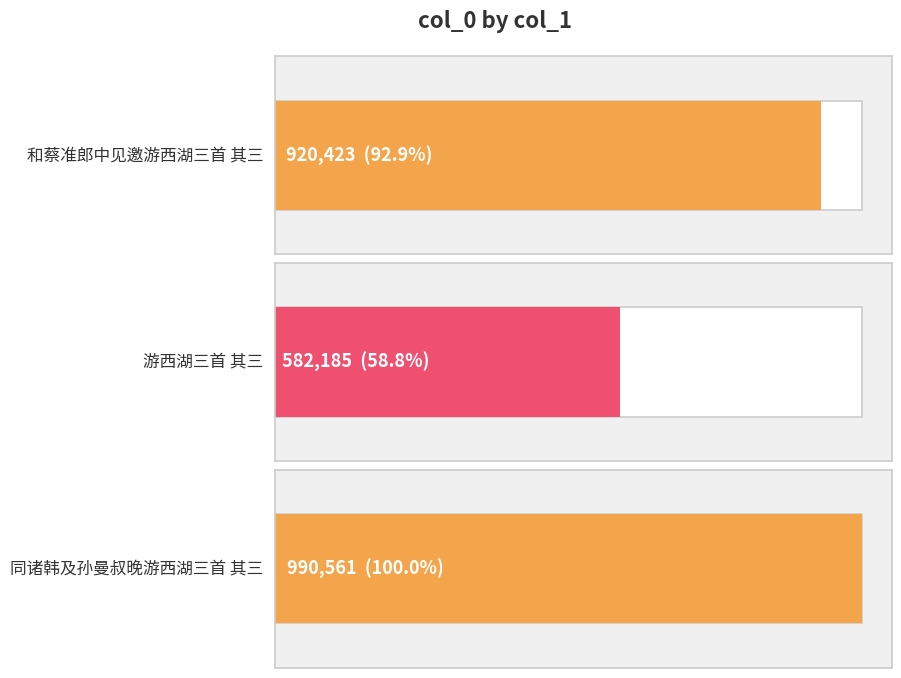

How many values are between 582185 and 990561?

3